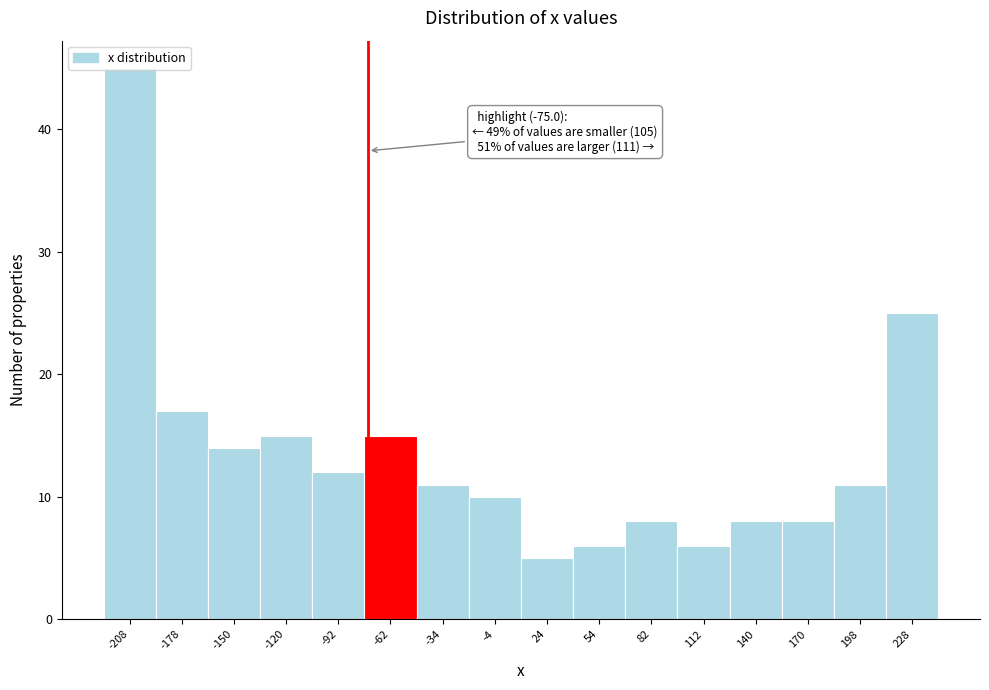

Which range on the x-axis has the tallest bar?

-222 to -193